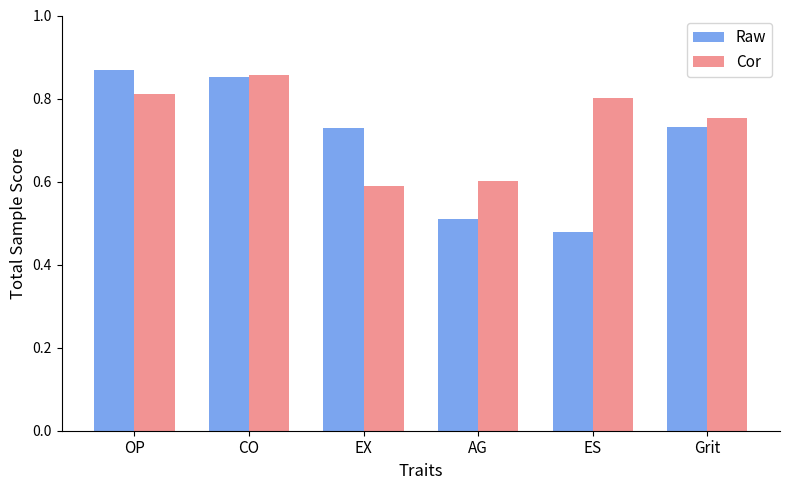

At which label does Cor reach its peak?

CO